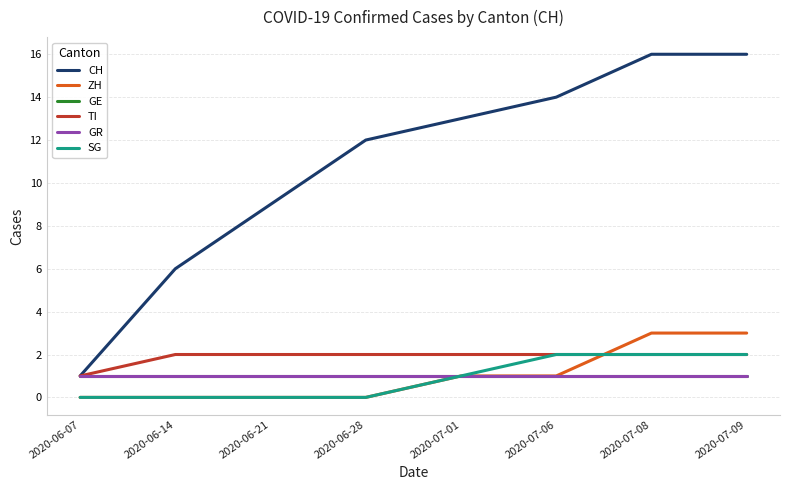

Does the chart display data point markers on the line(s)?

No